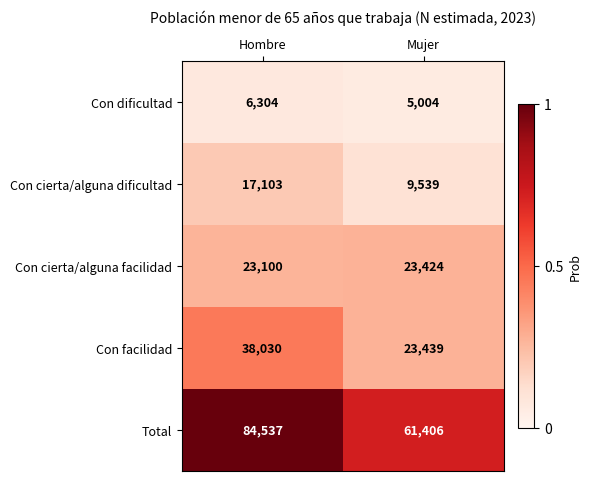

What value does the Con cierta/alguna facilidad series have at Hombre, to the nearest 5?

23100